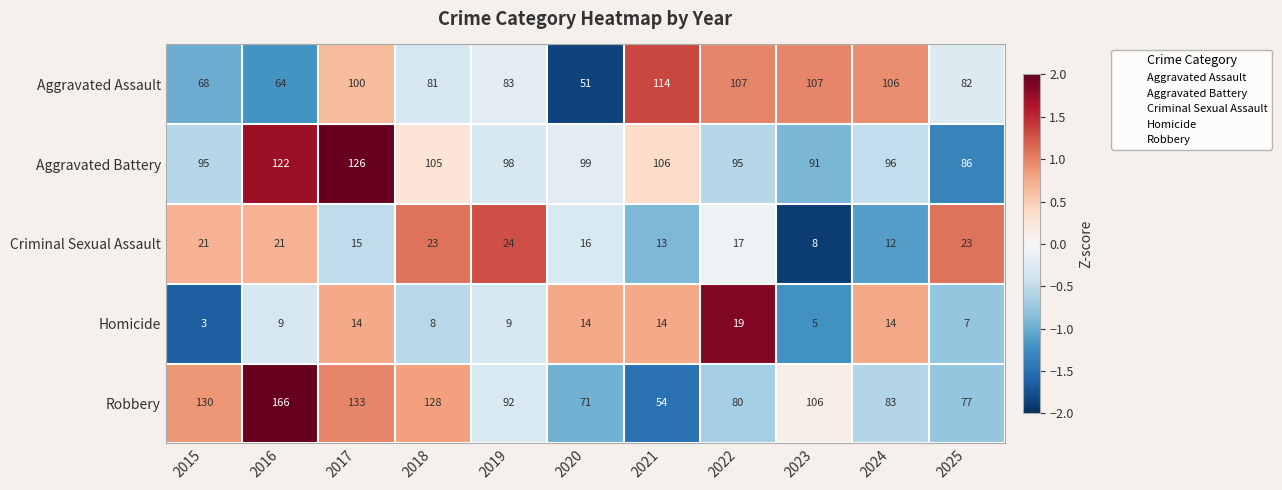

What is the difference between the Homicide values at 2020 and 2015?

11